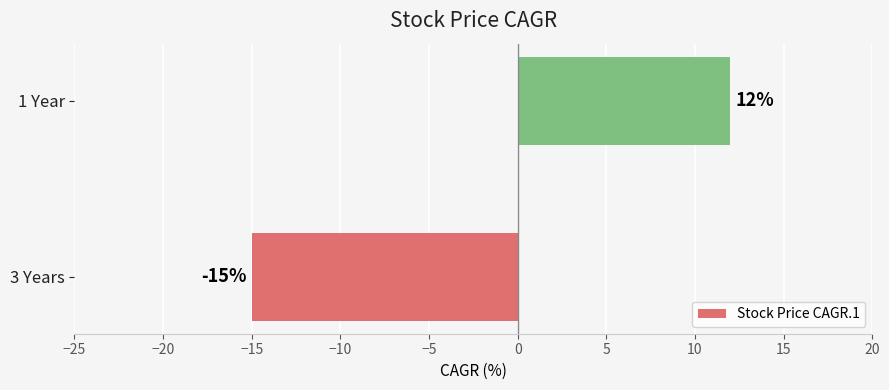

How many bars are there in total?

2